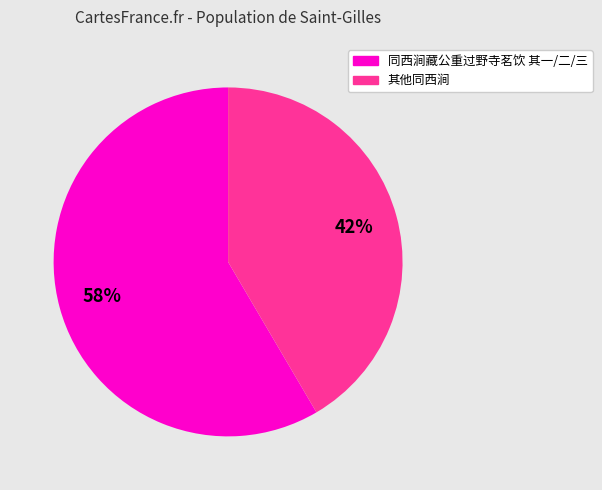

To the nearest percent, what is the average slice percentage?

50%